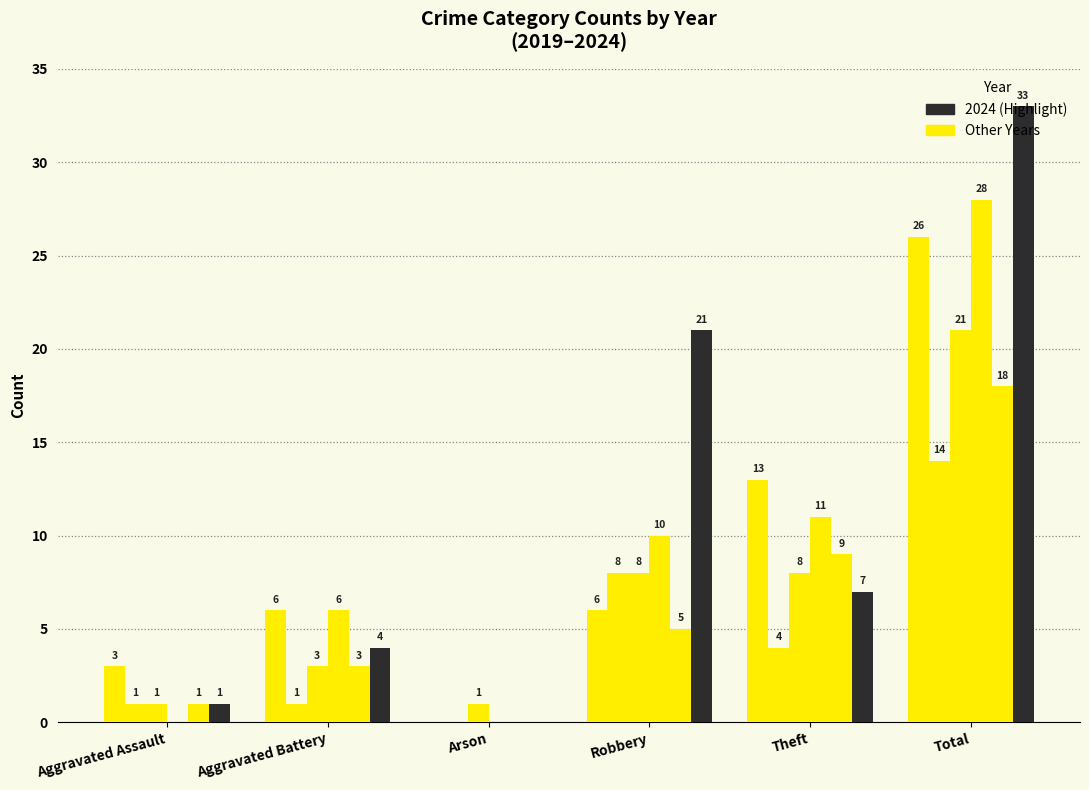

How many distinct data groups are displayed?

6